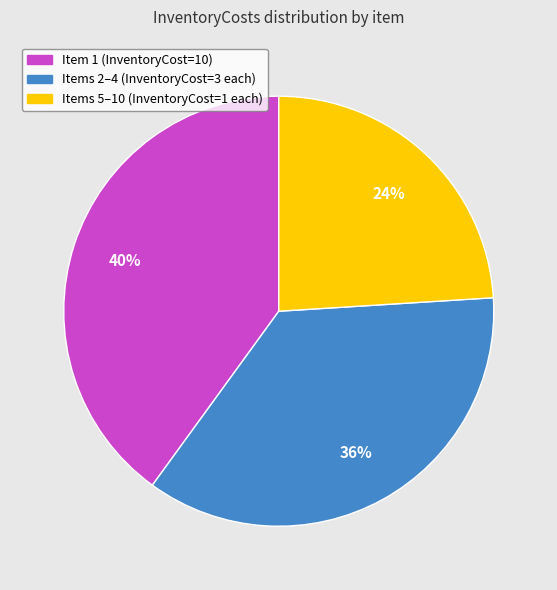

Does any single category account for the majority?

No